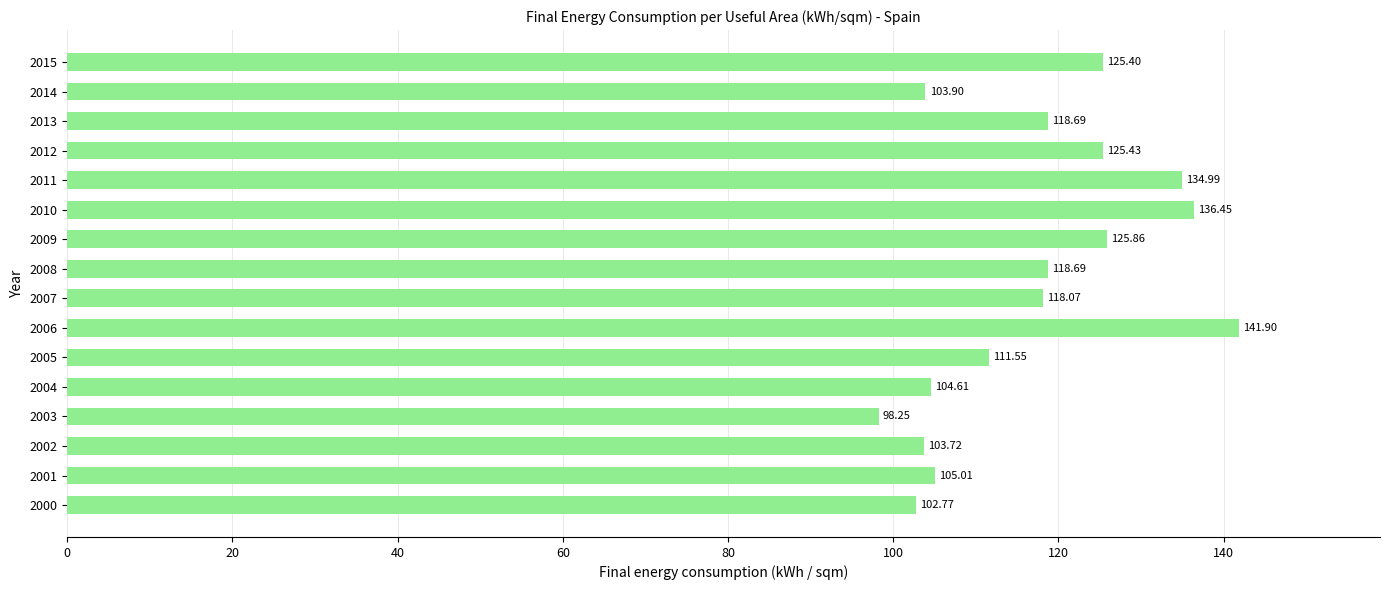

How many values are below 118?

7